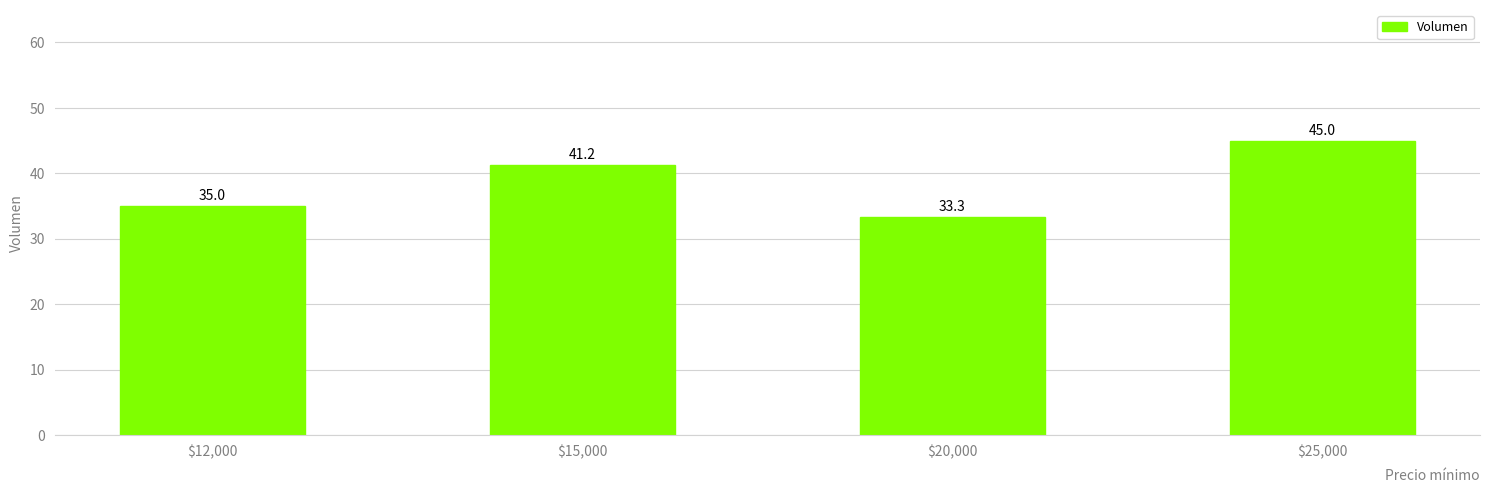

Where does the data first go above 41?

$15,000